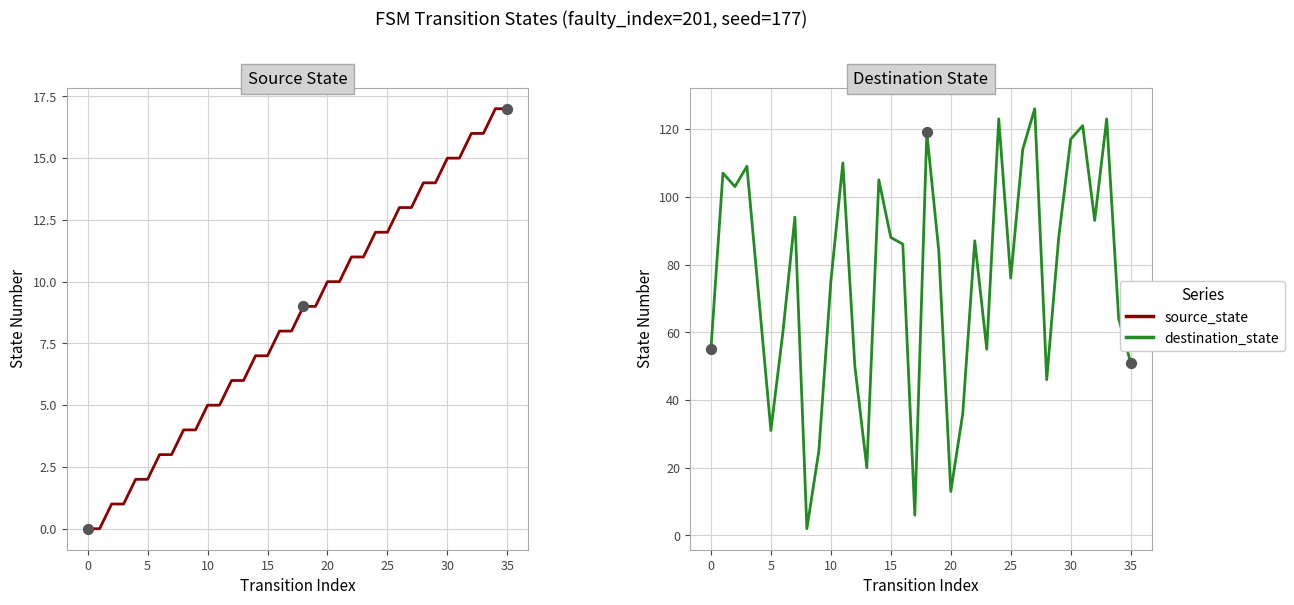

Which series contains the lowest Y value?

source_state